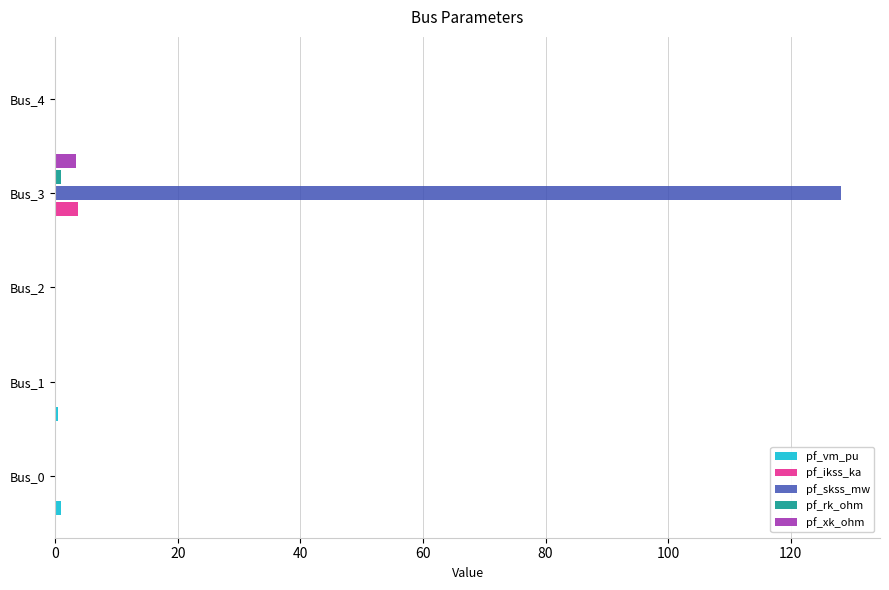

What is the maximum value for pf_xk_ohm?

3.3